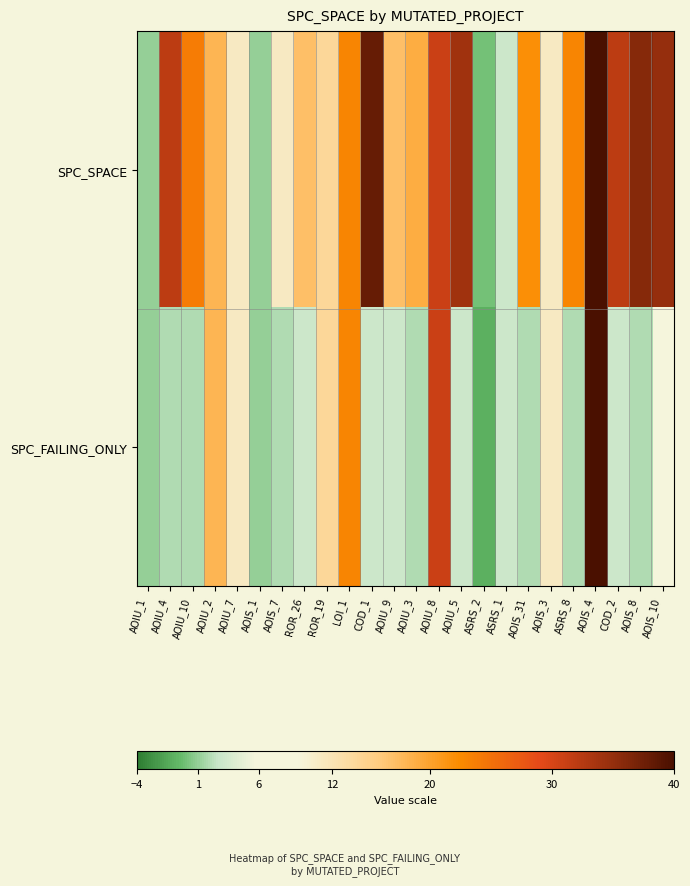

Reading left to right, what are all the values shown in this chart?

SPC_SPACE: AOIU_1=1	AOIU_4=32	AOIU_10=24	AOIU_2=18	AOIU_7=11	AOIS_1=1	AOIS_7=11	ROR_26=17	ROR_19=14	LOI_1=23	COD_1=38	AOIU_9=17	AOIU_3=19	AOIU_8=31	AOIU_5=34	ASRS_2=0	ASRS_1=3	AOIS_31=22	AOIS_3=11	ASRS_8=23	AOIS_4=40	COD_2=32	AOIS_8=36	AOIS_10=35
SPC_FAILING_ONLY: AOIU_1=1	AOIU_4=2	AOIU_10=2	AOIU_2=18	AOIU_7=11	AOIS_1=1	AOIS_7=2	ROR_26=3	ROR_19=14	LOI_1=23	COD_1=3	AOIU_9=3	AOIU_3=2	AOIU_8=31	AOIU_5=3	ASRS_2=-1	ASRS_1=3	AOIS_31=2	AOIS_3=11	ASRS_8=2	AOIS_4=40	COD_2=3	AOIS_8=2	AOIS_10=6